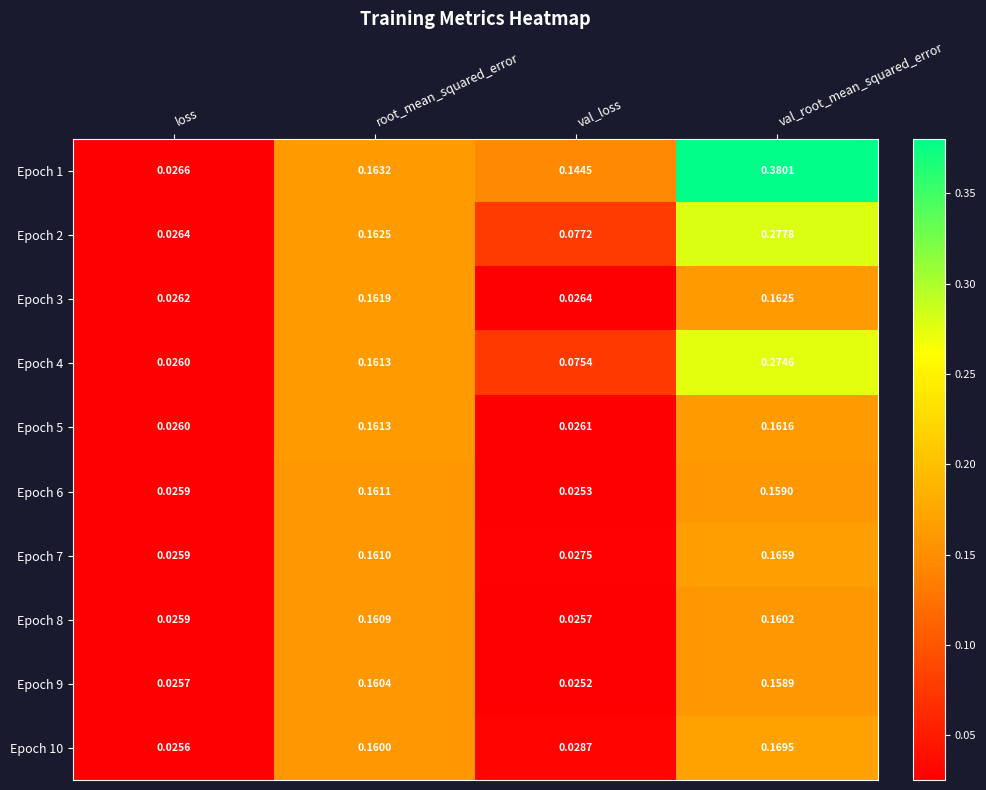

At which category is the sum across all series the highest?

val_root_mean_squared_error